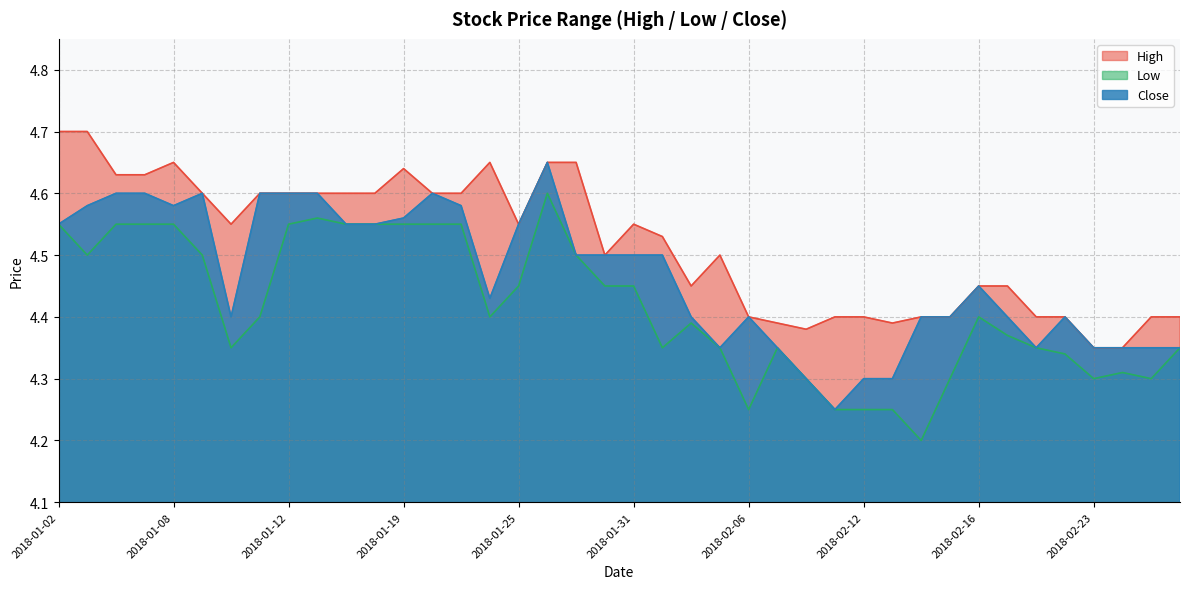

How many distinct data groups are displayed?

3